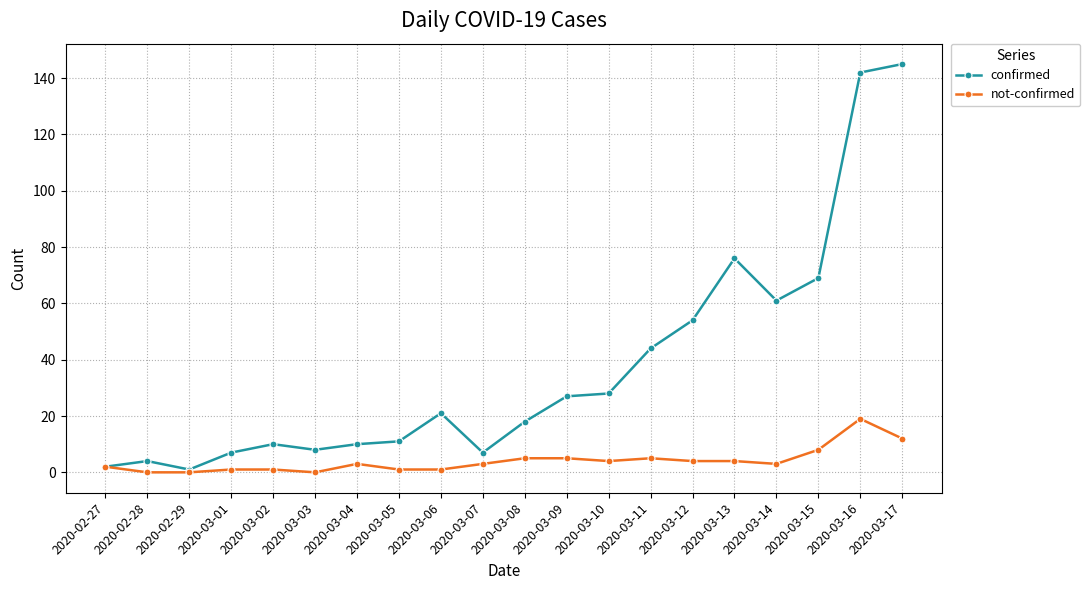

Rank the series by their average value, from lowest to highest.

not-confirmed, confirmed